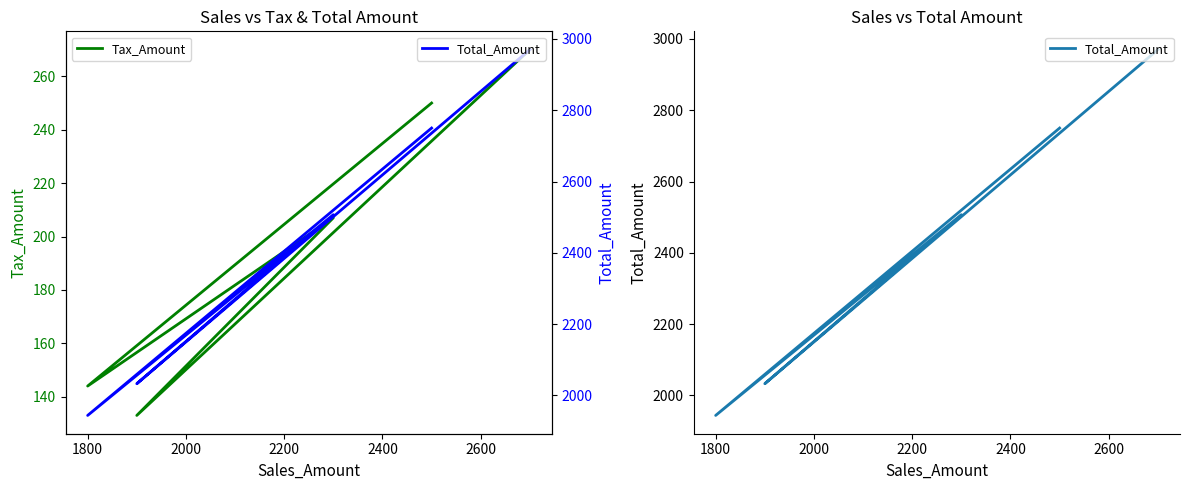

What is the sum of the Tax_Amount values at 2200 and 2400?

403